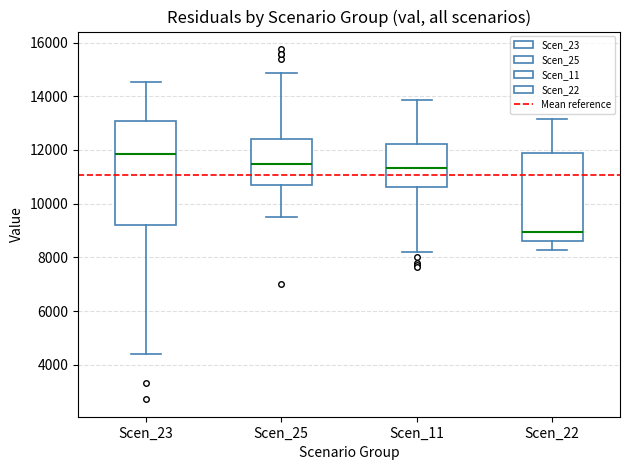

Where does the upper whisker of the box for Scen_11 end on the y-axis? The values are not printed on the chart, so give them approximately, as read against the axis.

13800